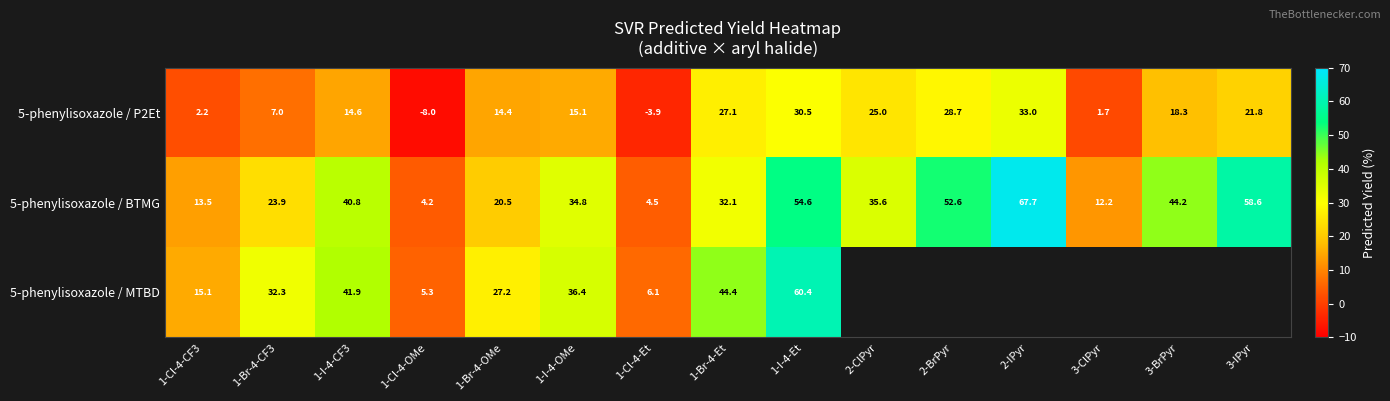

Is the value of 5-phenylisoxazole / MTBD at 1-Cl-4-CF3 greater than the value of 5-phenylisoxazole / P2Et at 3-IPyr?

No